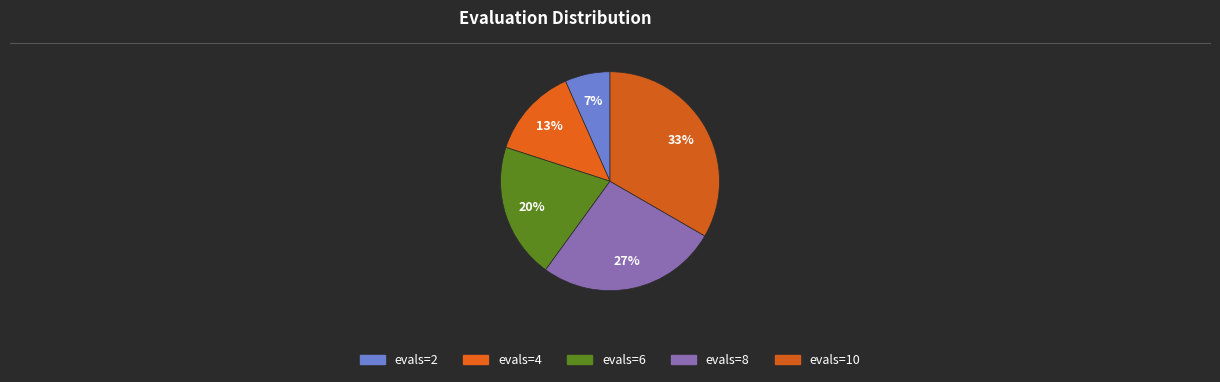

How many segments does this pie chart have?

5